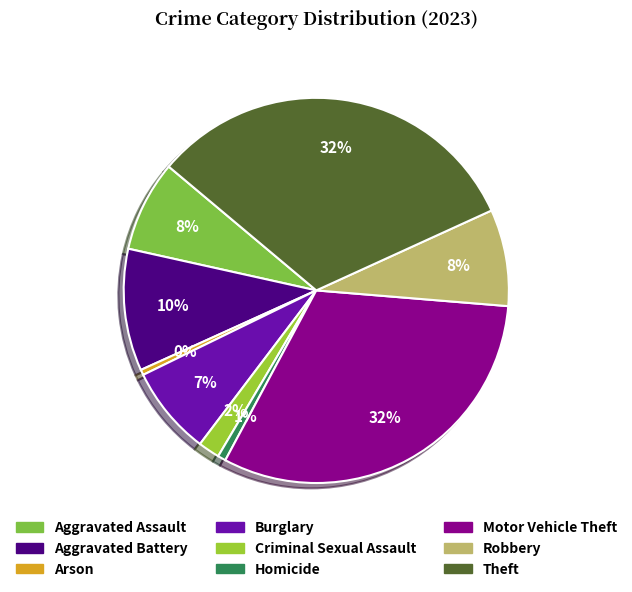

To the nearest percent, what is the difference between the largest and smallest slice percentages?

32%